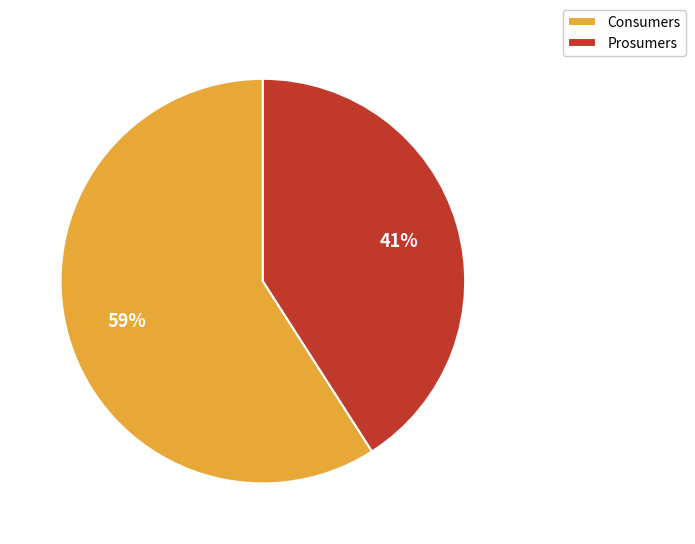

Is it true that Consumers is 70% of the pie?

False